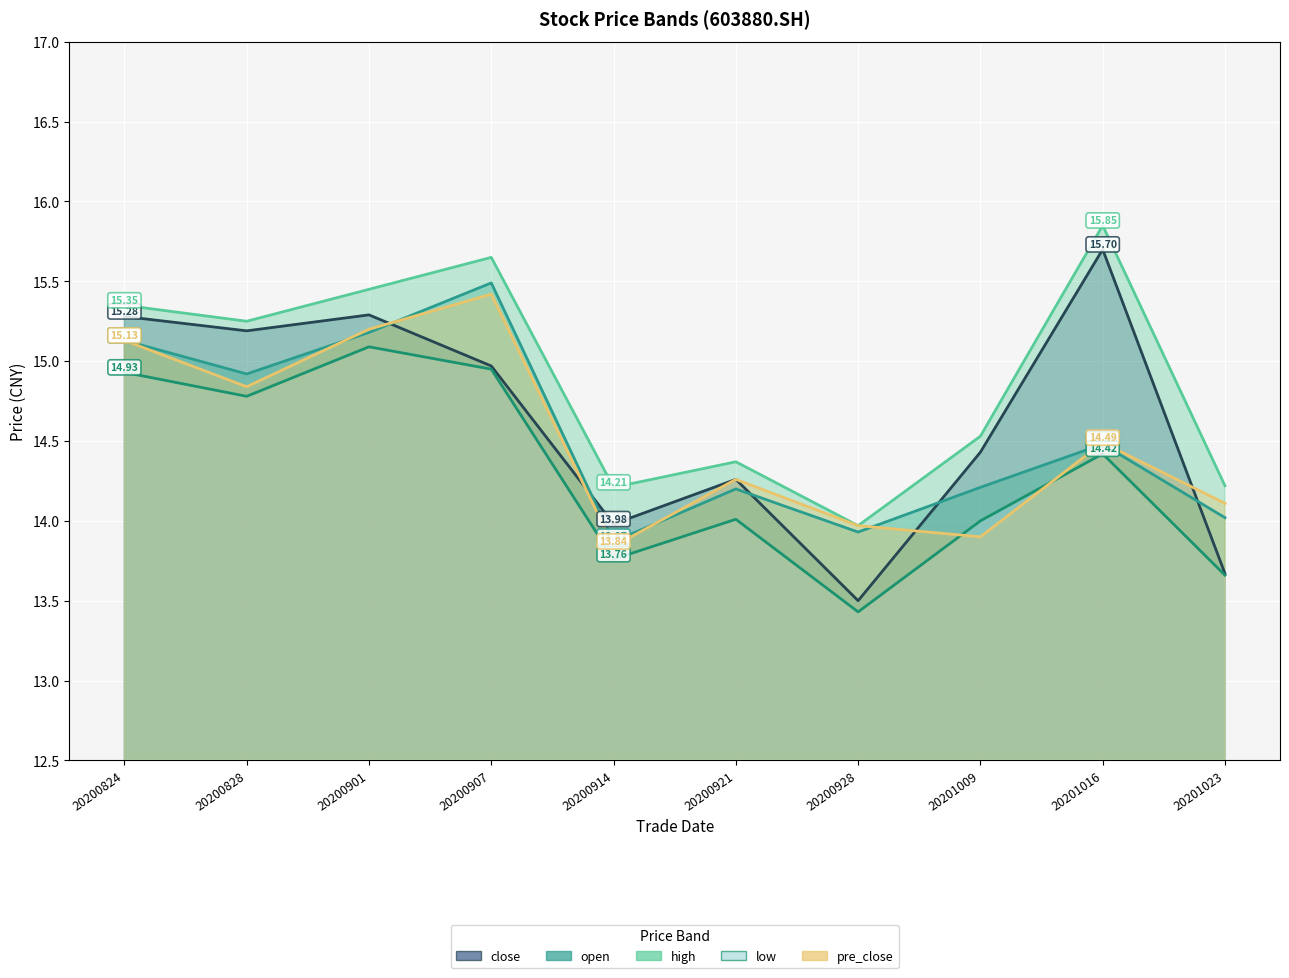

What is the maximum value for pre_close?

15.4